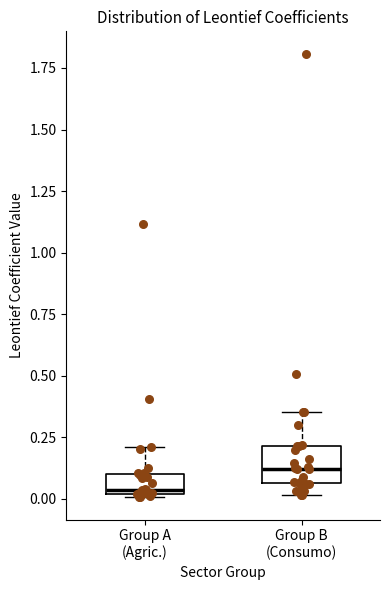

Reading left to right, read every box against the y-axis: the position of its median line, the range the box covers, and the ends of its whiskers. The values are not printed on the chart, so give them approximately, as read against the axis.

Group A (Agric.): median 0.05, box 0.00 to 0.10, whiskers 0.00 to 0.20
Group B (Consumo): median 0.10, box 0.05 to 0.20, whiskers 0.00 to 0.35